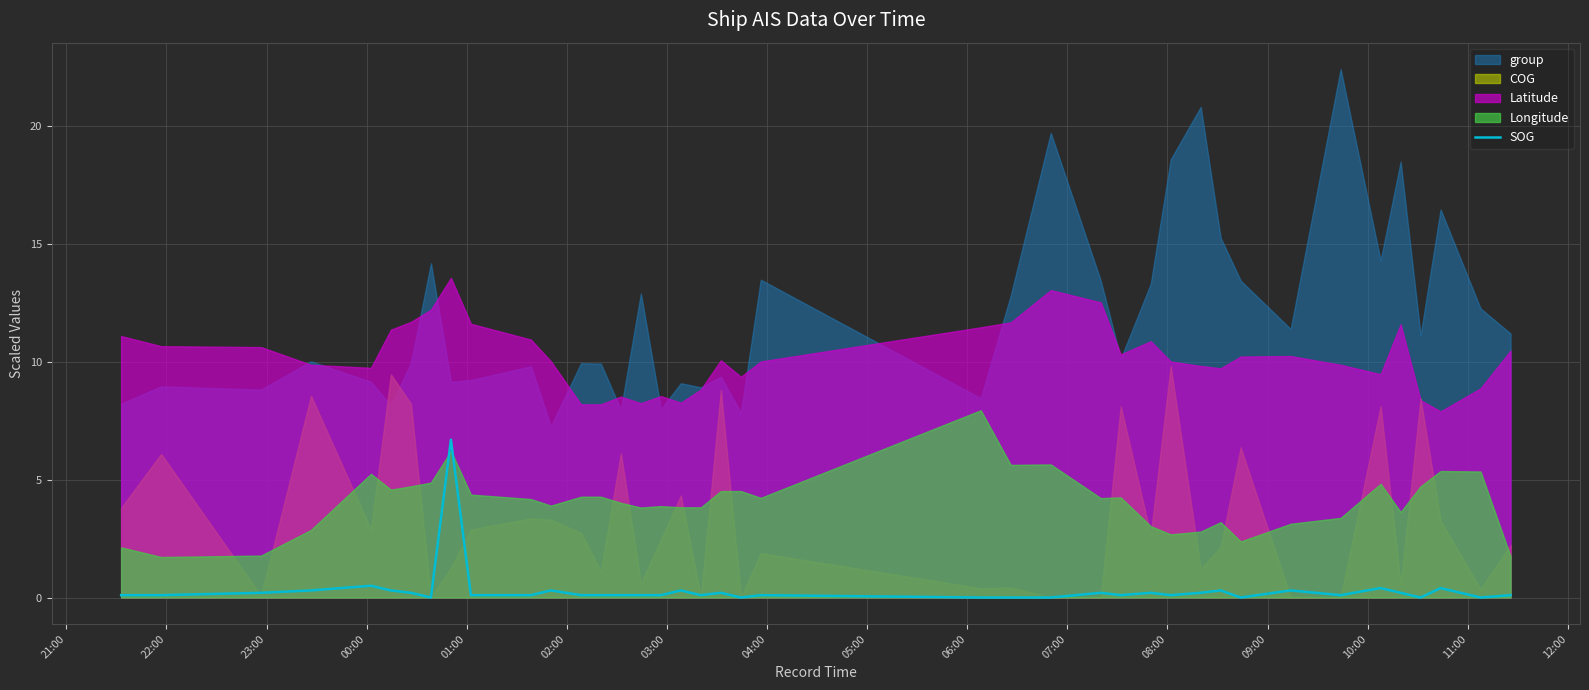

Reading left to right, extract all data points from this chart.

0.1	0.1	0.2	0.3	0.5	0.3	0.2	0.0	6.7	0.1	0.1	0.3	0.1	0.1	0.1	0.1	0.1	0.3	0.1	0.2	0.0	0.1	0.0	0.0	0.0	0.2	0.1	0.2	0.1	0.2	0.3	0.0	0.3	0.1	0.4	0.2	0.0	0.4	0.0	0.1